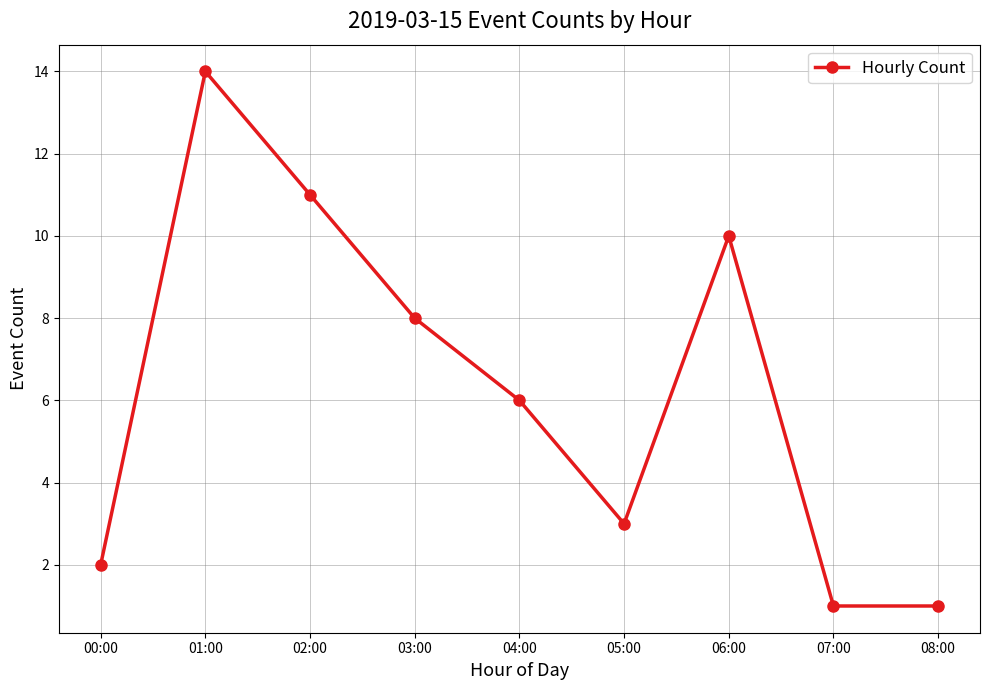

Which category has the highest value across all series?

01:00